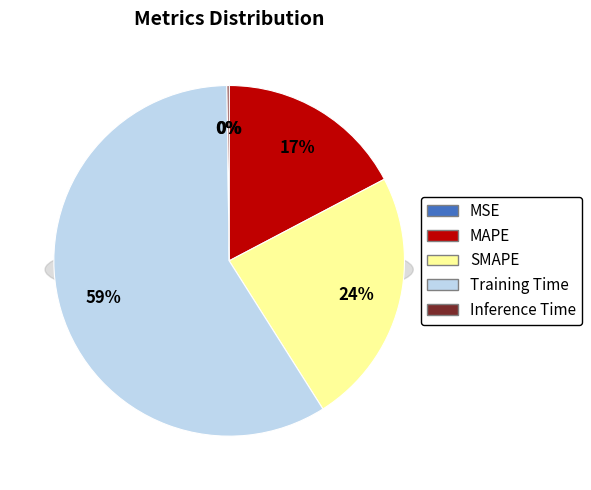

Which slice is the smallest?

MSE